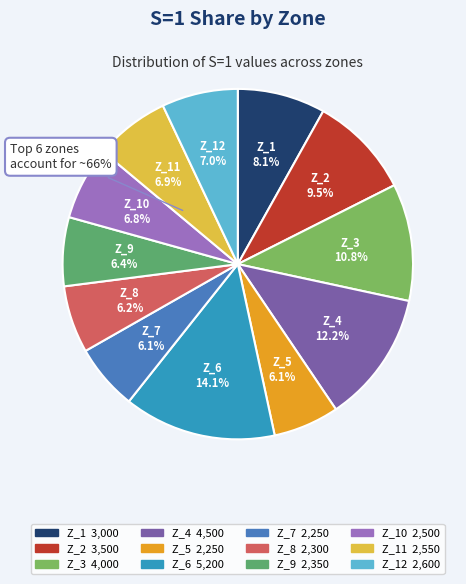

Is Z_3 the majority of the pie?

No